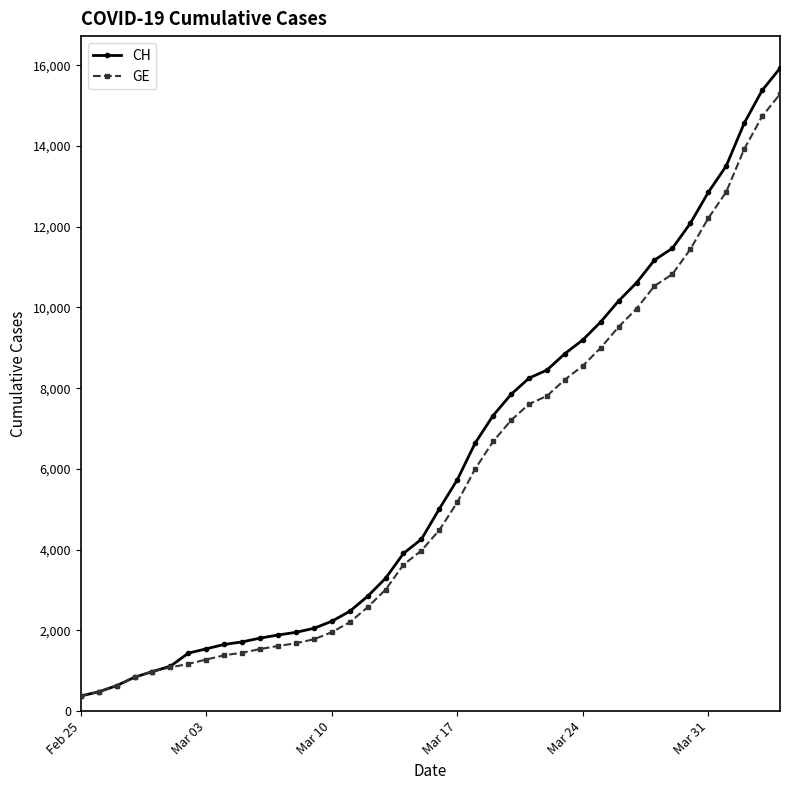

What is the lowest value of the GE series?

375